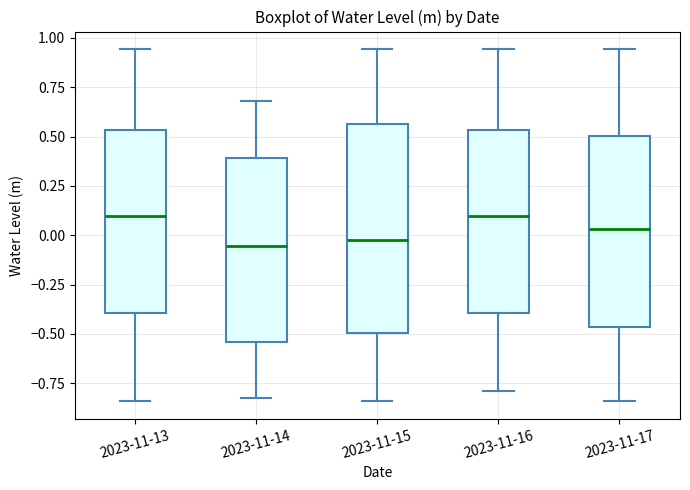

Reading left to right, read every box against the y-axis: the position of its median line, the range the box covers, and the ends of its whiskers. The values are not printed on the chart, so give them approximately, as read against the axis.

2023-11-13: median 0.10, box -0.40 to 0.55, whiskers -0.85 to 0.95
2023-11-14: median -0.05, box -0.55 to 0.40, whiskers -0.85 to 0.70
2023-11-15: median -0.05, box -0.50 to 0.55, whiskers -0.85 to 0.95
2023-11-16: median 0.10, box -0.40 to 0.55, whiskers -0.80 to 0.95
2023-11-17: median 0.05, box -0.45 to 0.50, whiskers -0.85 to 0.95